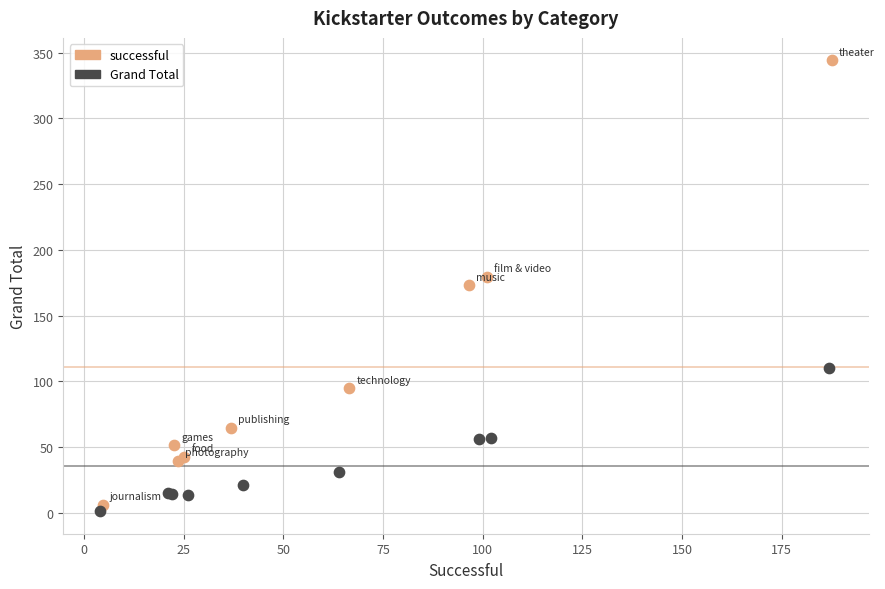

Which series has the largest Y range (max minus min)?

successful